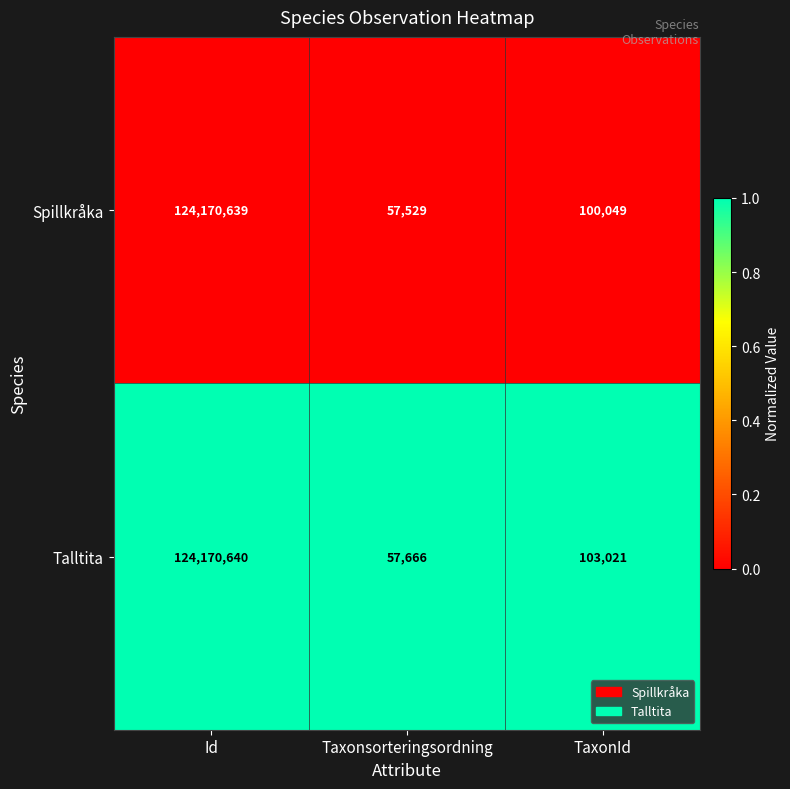

Rank the series by their average value, from highest to lowest.

Talltita, Spillkråka